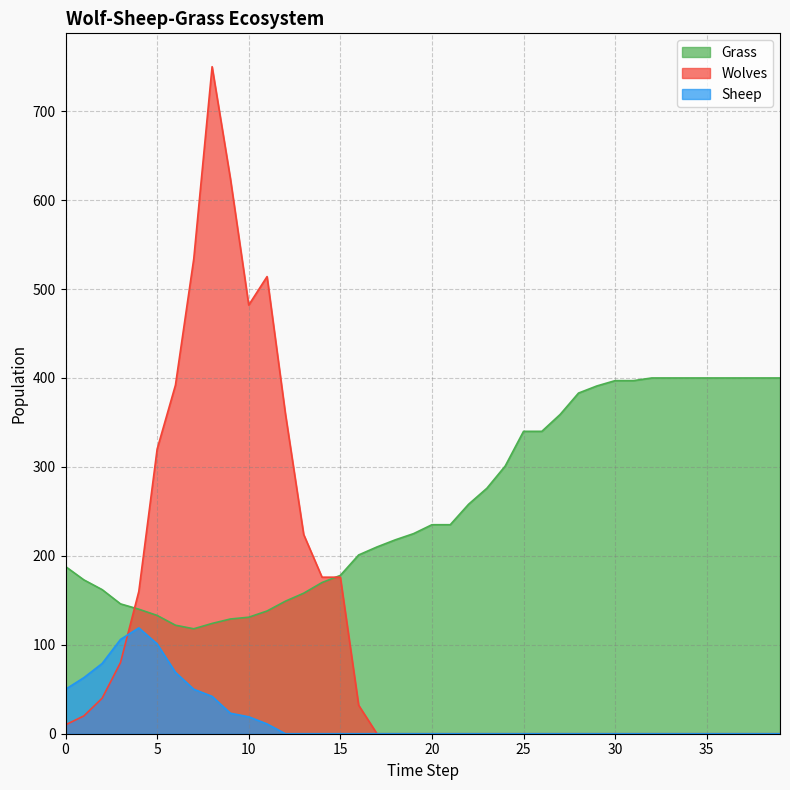

True or false: Wolves and Grass intersect in this chart.

True